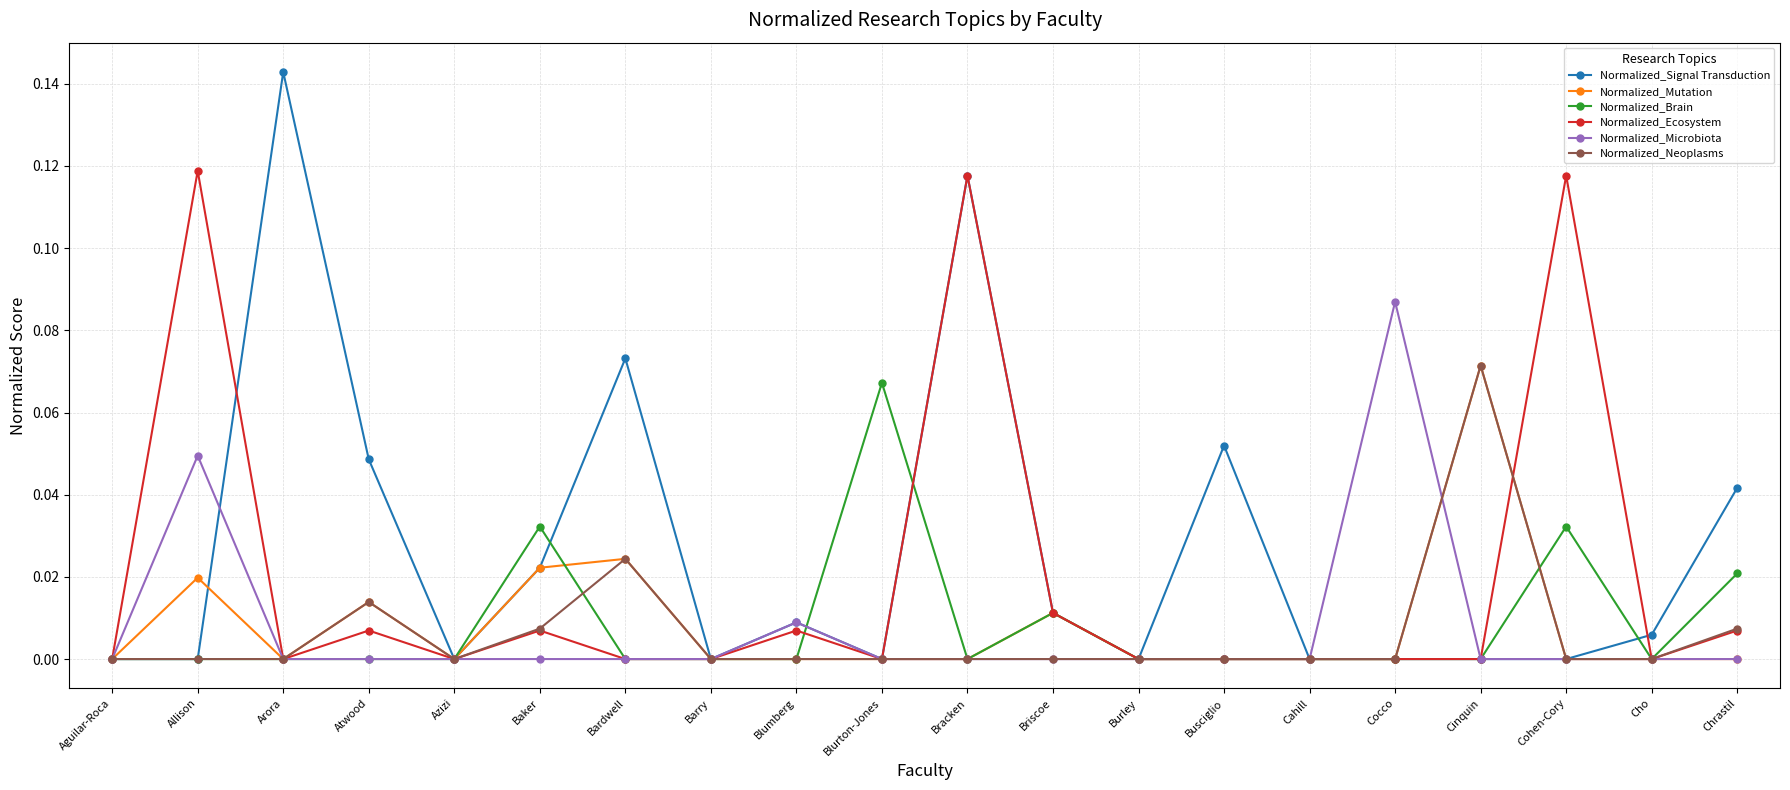

Between Atwood and Bracken, which series saw the biggest shift?

Normalized_Ecosystem